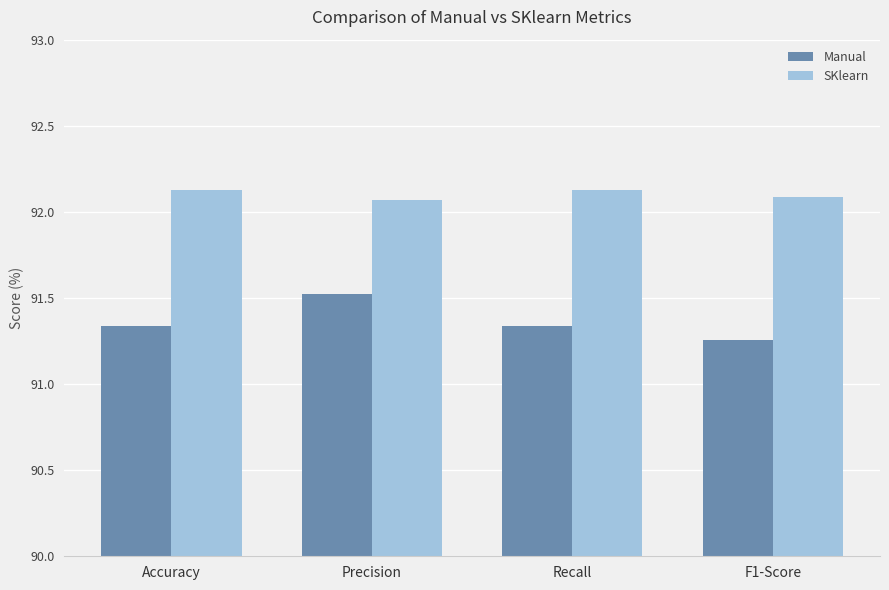

The value of SKlearn at F1-Score is 150.0. True or false?

False